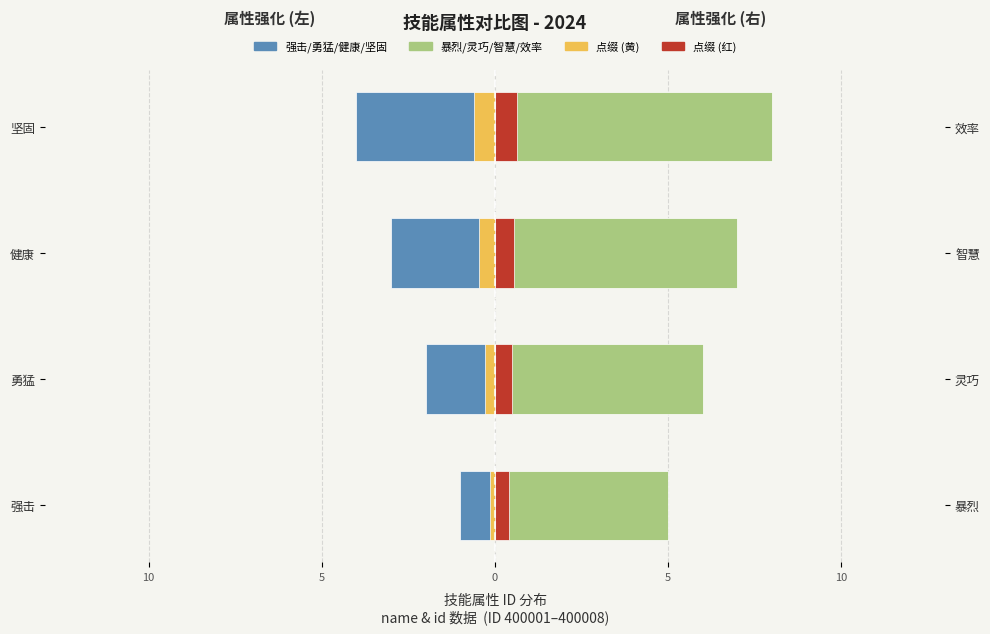

The 点缀右 (id 尾部差值) series shows 0.9 at 坚固. True or false?

False